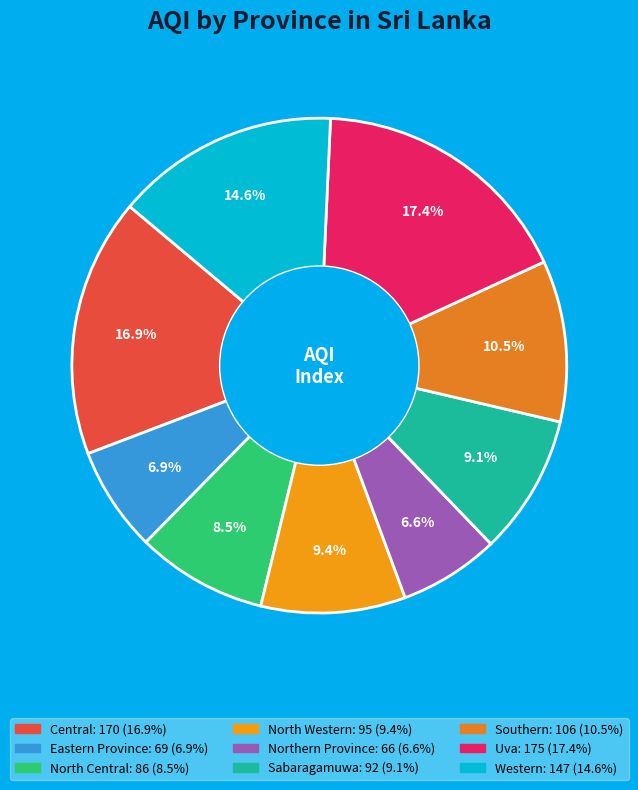

Does any single category account for the majority?

No